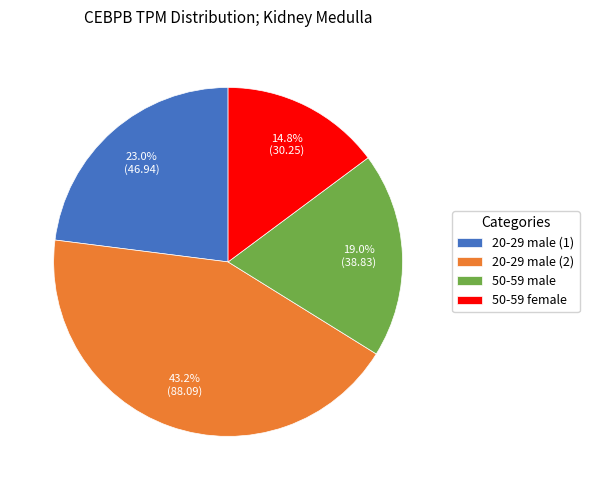

To the nearest percent, what is the difference between the largest and smallest slice percentages?

28%